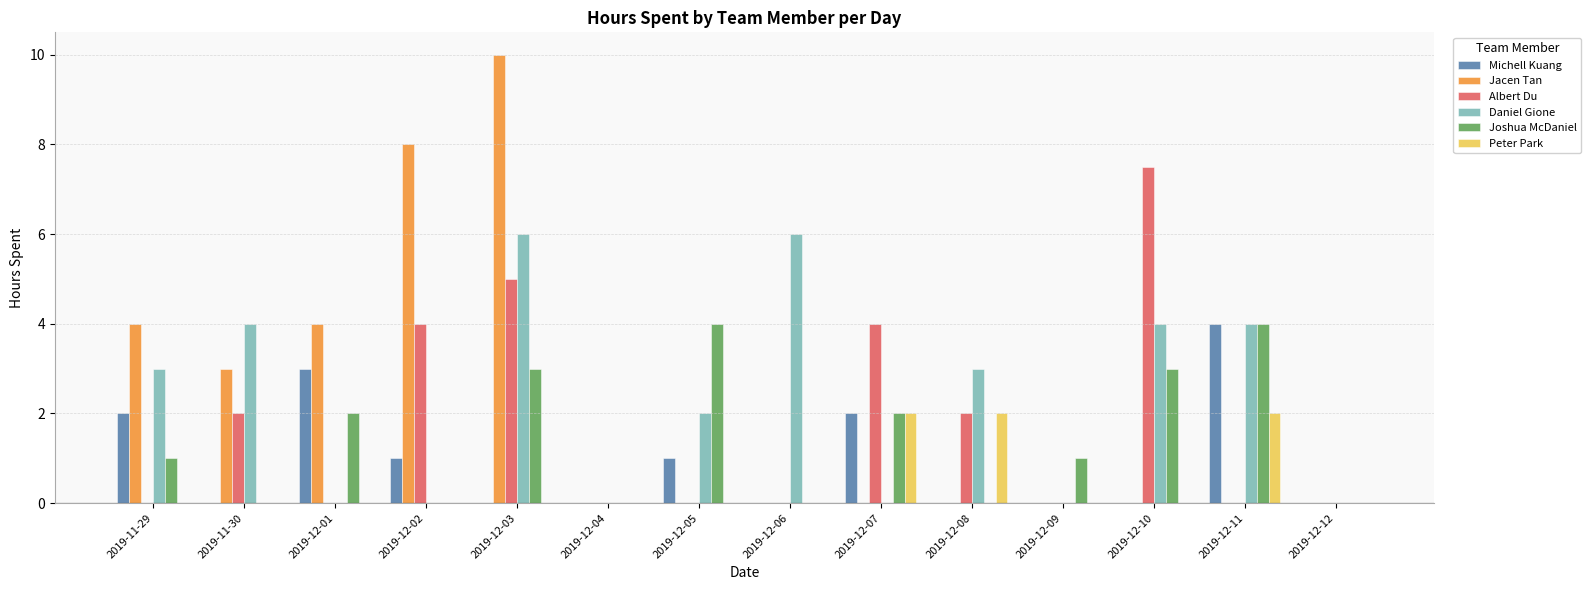

Which category has the highest value across all series?

2019-12-03